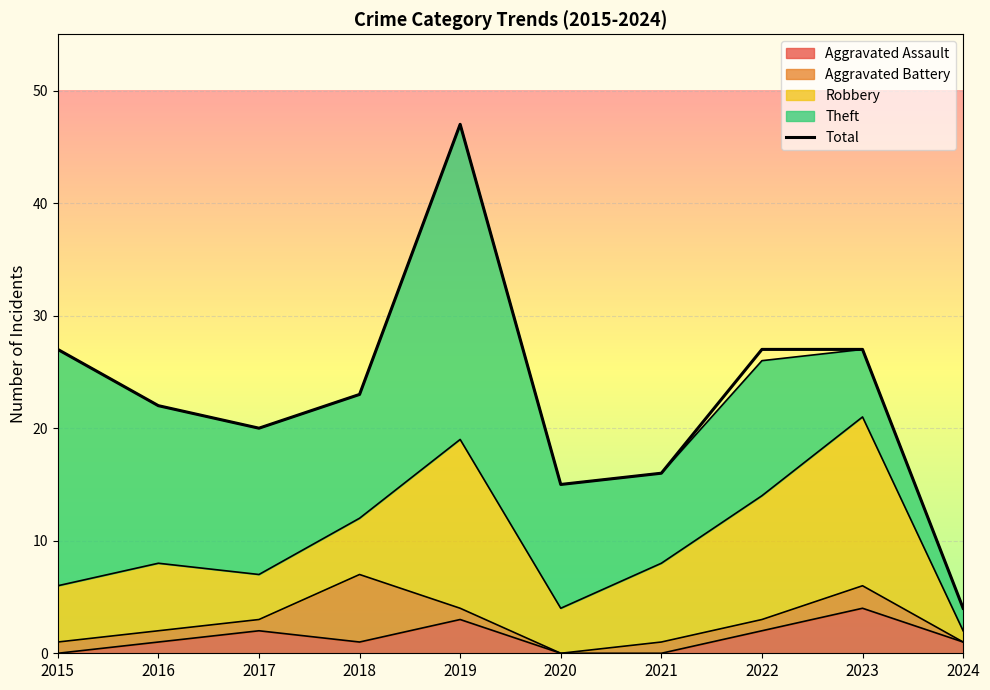

What is the difference between the values at 2015 and 2018?

4